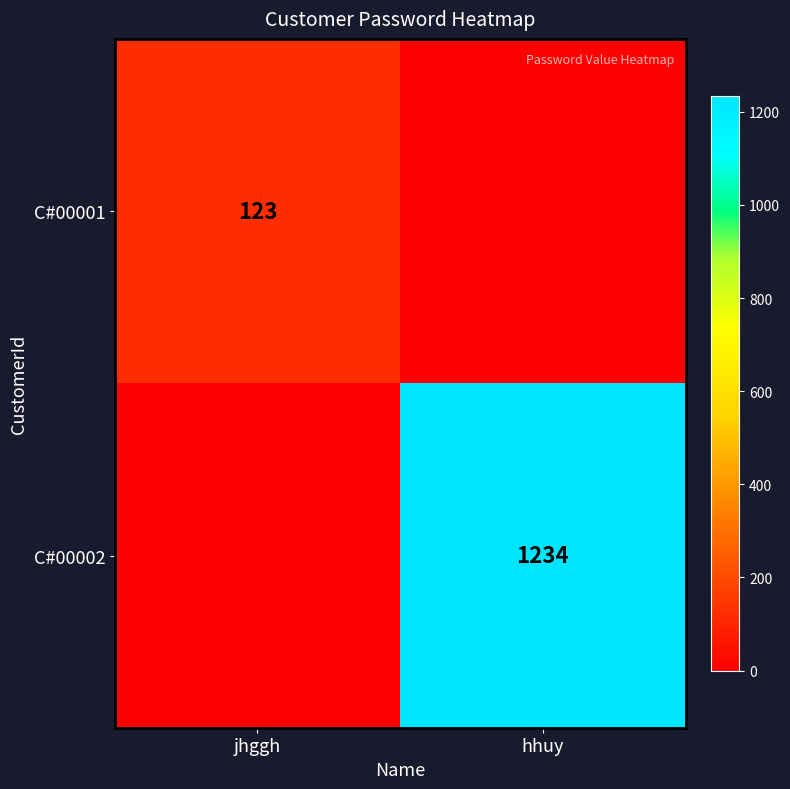

Is the value of C#00002 at hhuy greater than the value of C#00001 at jhggh?

Yes